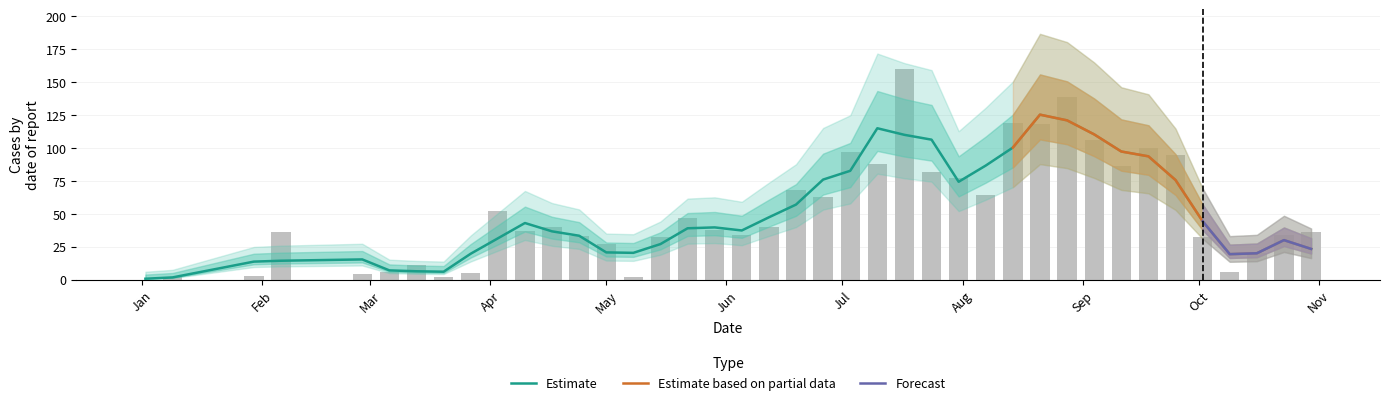

How many positive values are there?

39